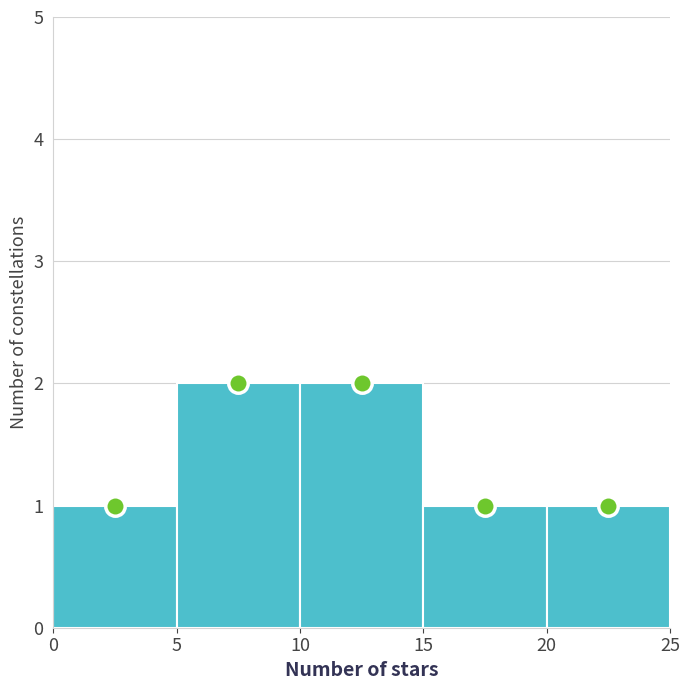

What is the height of the bar covering 15 to 20 on the x-axis? The values are not printed on the chart, so give them approximately, as read against the axis.

1